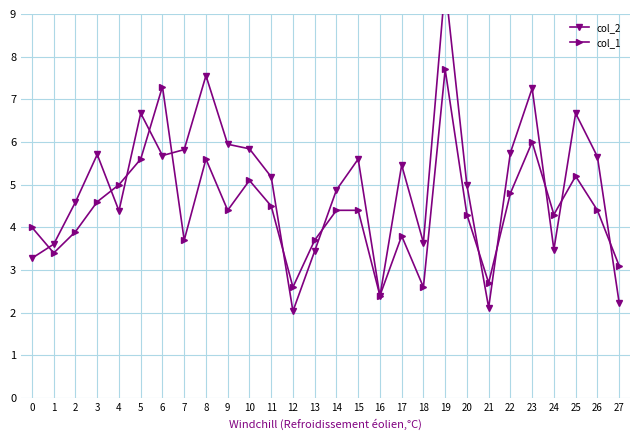

At 17, list the series in order from smallest to largest.

col_1, col_2